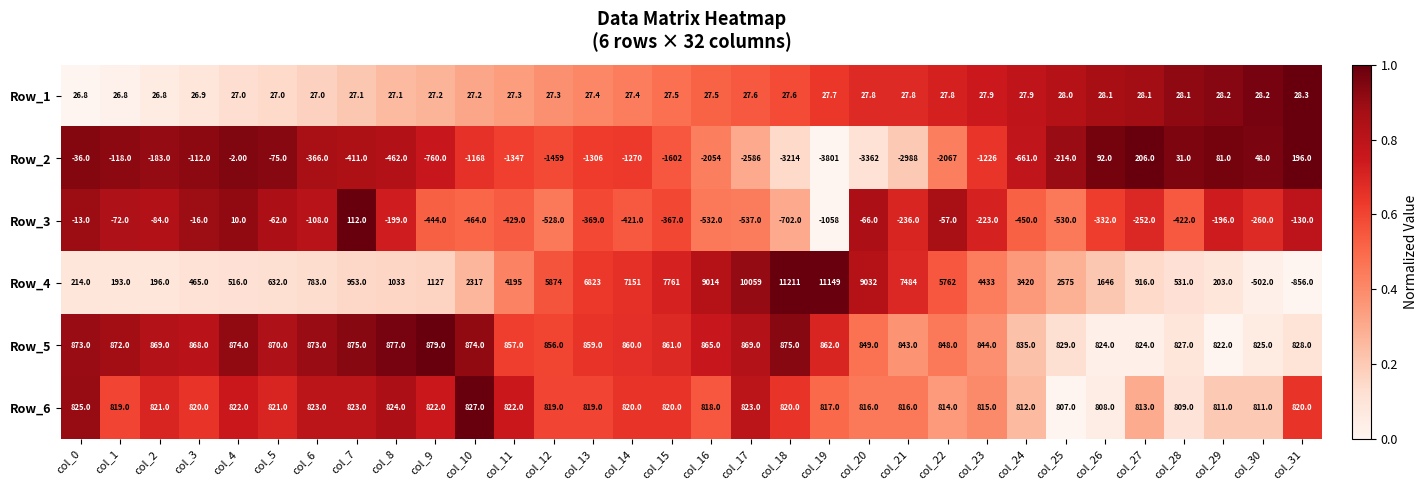

Which series has the largest range (max minus min)?

Row_4